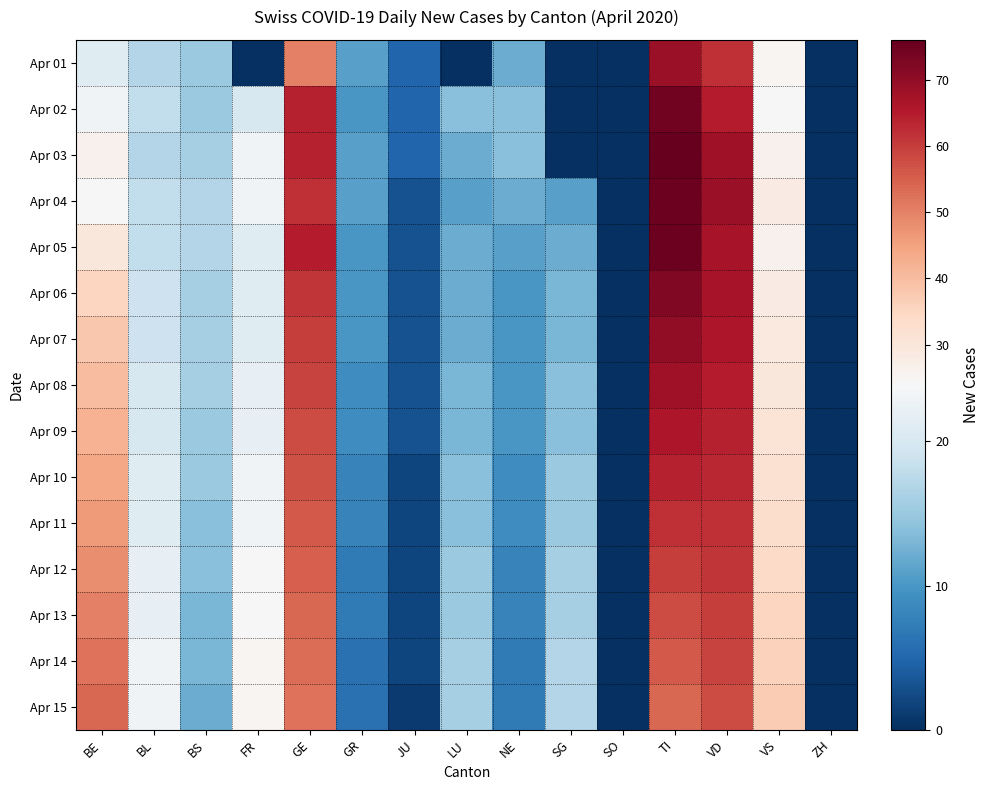

At which category does the chart reach its peak across all series?

TI